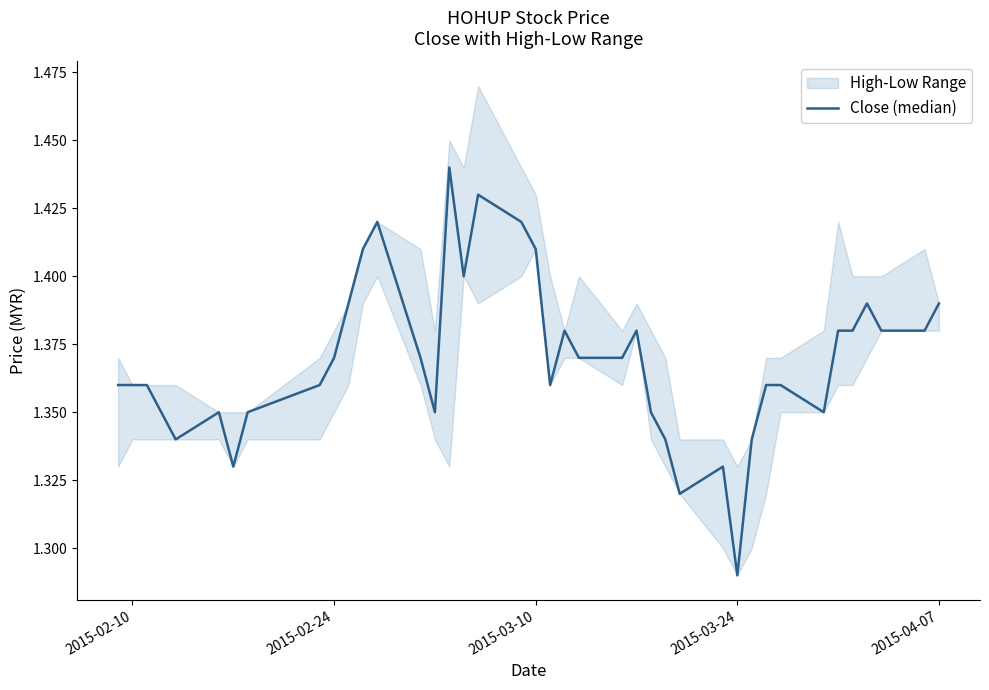

True or false: the data has more than 1 interior local peaks.

True